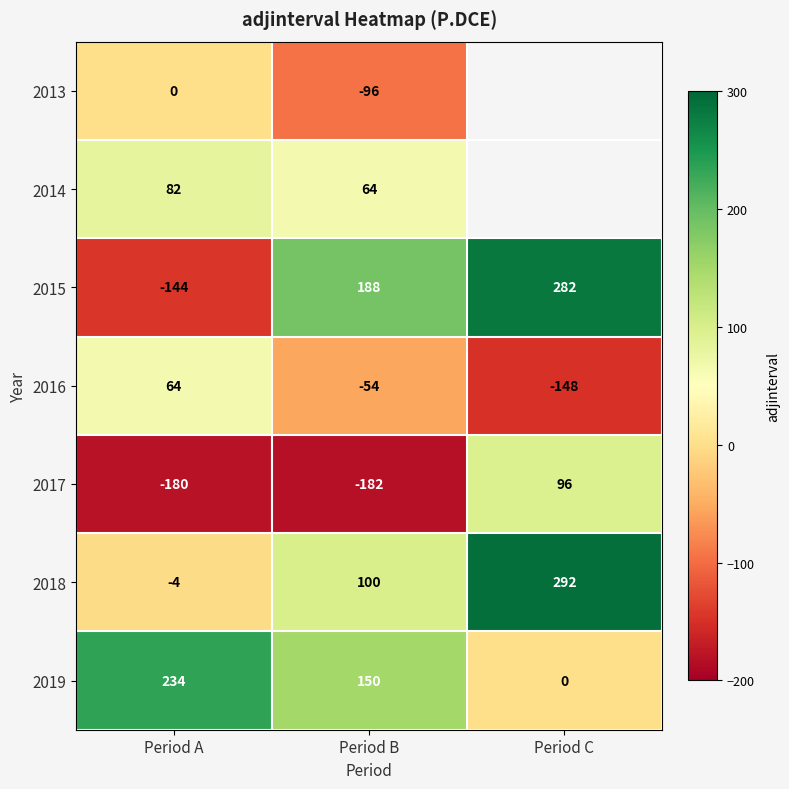

Rank the series at Period A from highest to lowest value.

2019, 2014, 2016, 2013, 2018, 2015, 2017